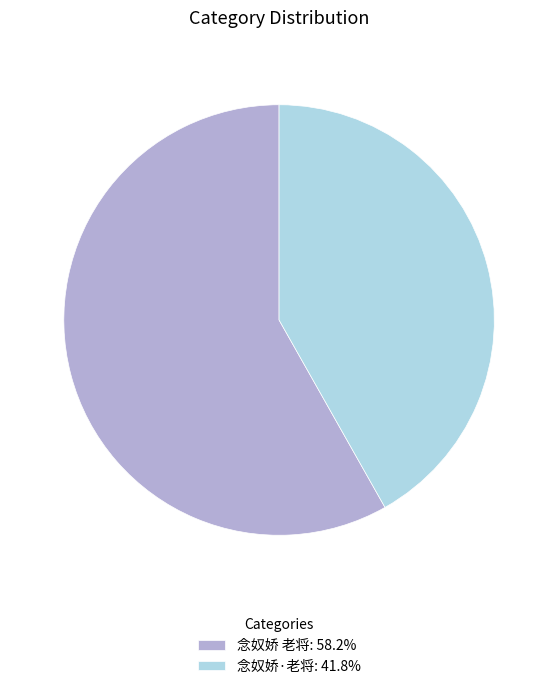

Is it true that 念奴娇·老将 is 42% of the pie?

True